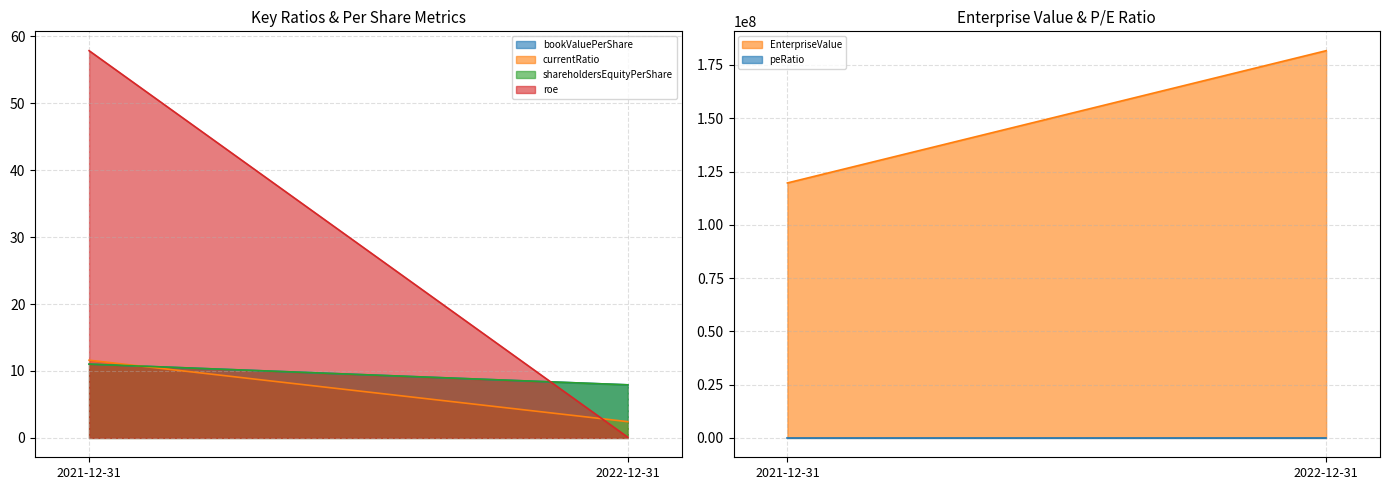

At which label does shareholdersEquityPerShare reach its peak?

2021-12-31